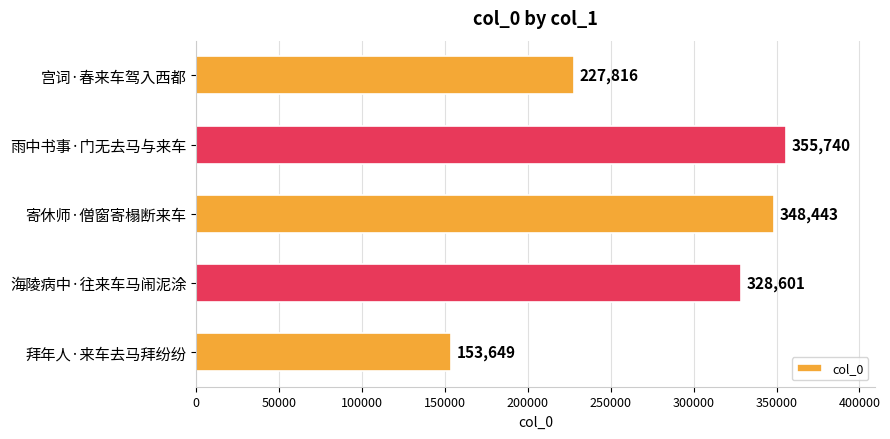

How many bars are there in total?

5